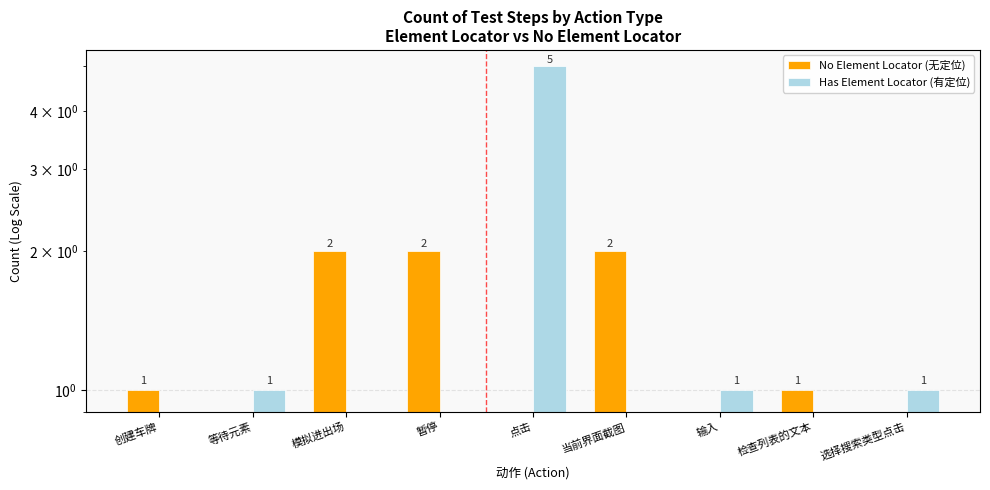

Rank the series at 输入 from highest to lowest value.

Has Element Locator (有定位), No Element Locator (无定位)